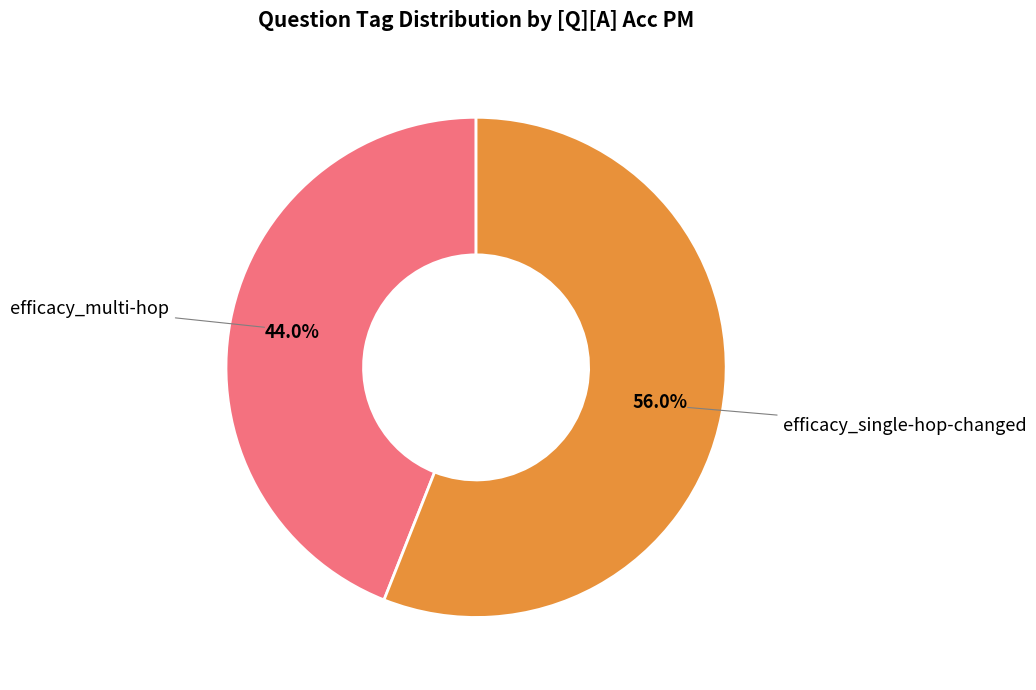

True or false: efficacy_multi-hop accounts for 55% of the total.

False